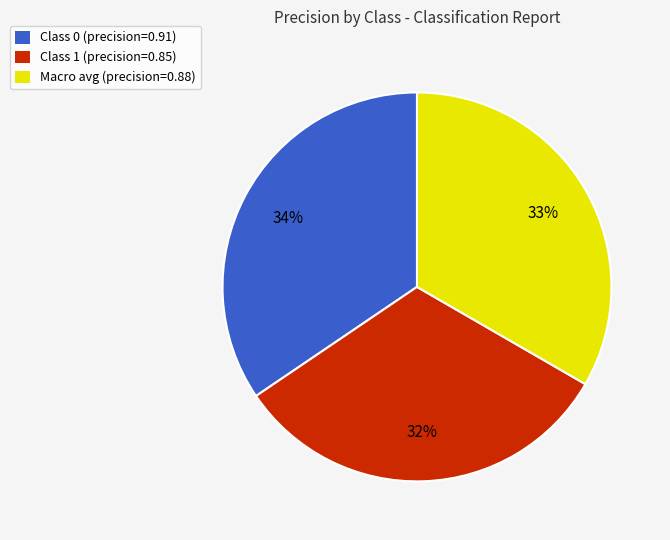

How many slices are in this pie chart?

3